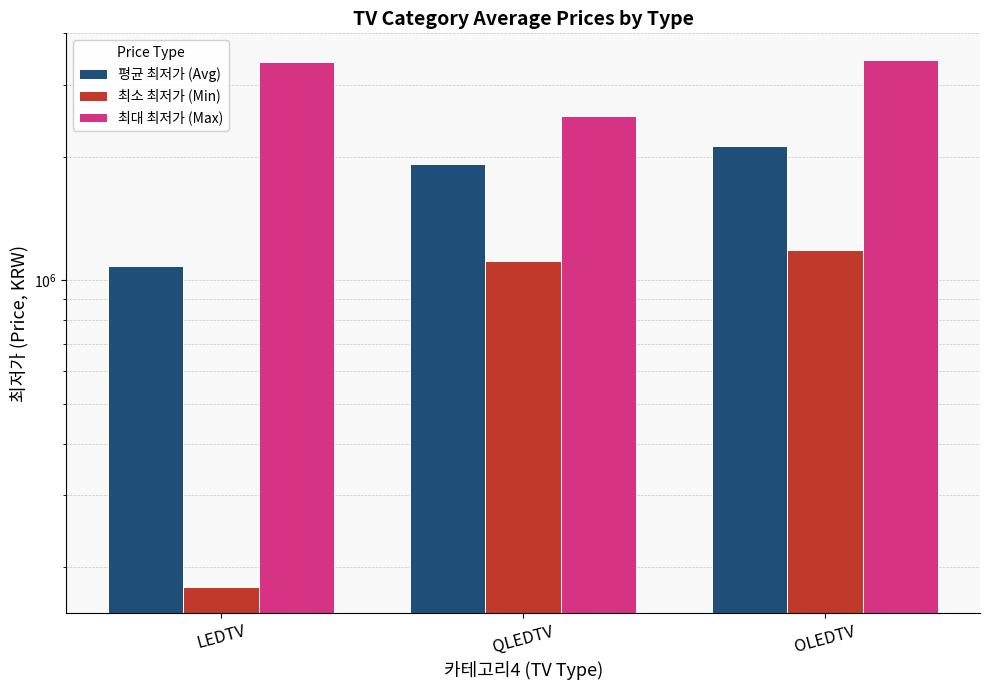

Which label corresponds to the smallest value in the chart?

LEDTV